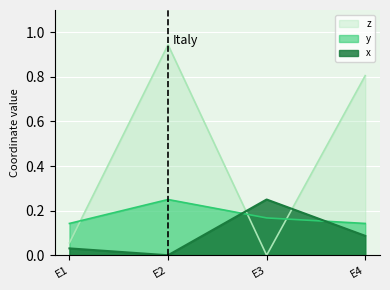

Reading right to left, extract all data points from this chart.

x: E4=0.1	E3=0.2	E2=0.0	E1=0.0
y: E4=0.1	E3=0.2	E2=0.2	E1=0.1
z: E4=0.8	E3=0.0	E2=0.9	E1=0.1